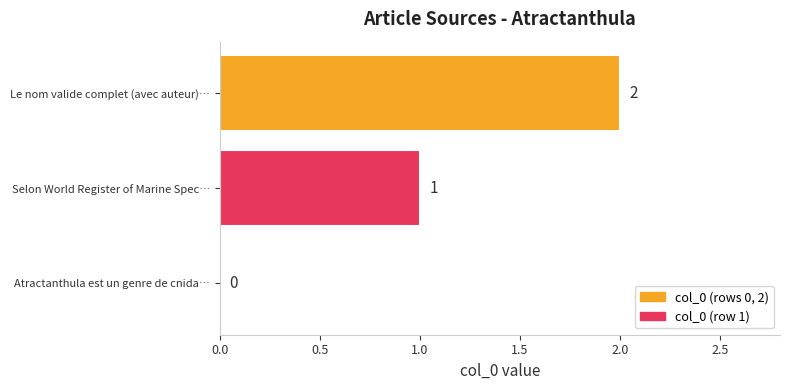

What is the maximum value shown in the chart?

2